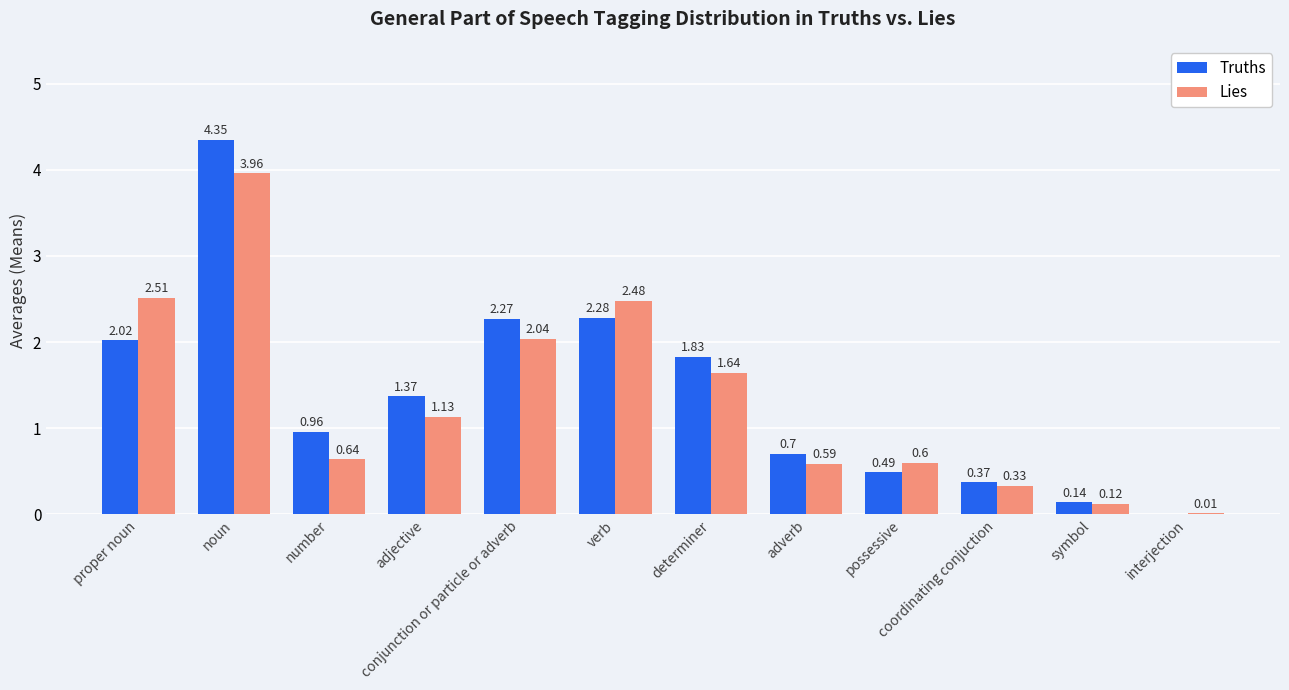

Where does the Lies series first go above 1?

proper noun